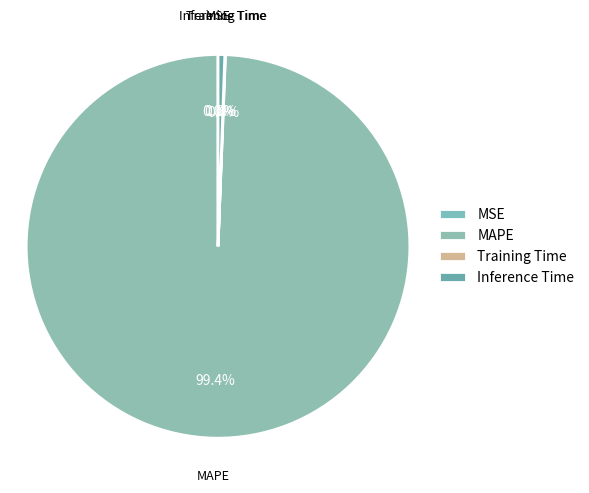

Which slice is the largest?

MAPE